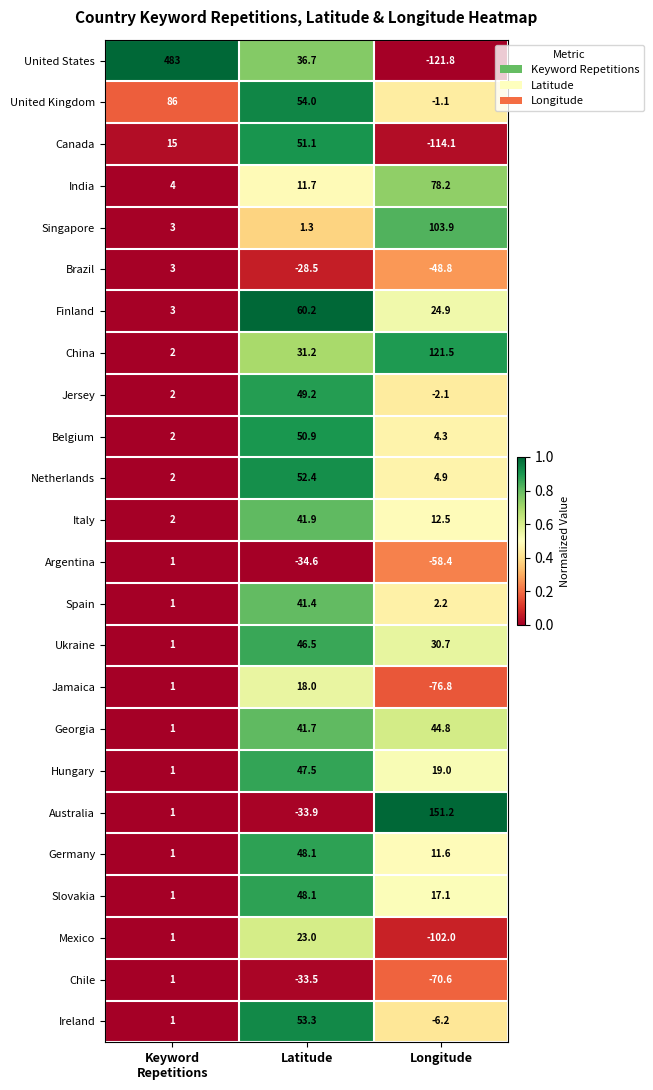

What is the average value of the Chile series?

-34.4